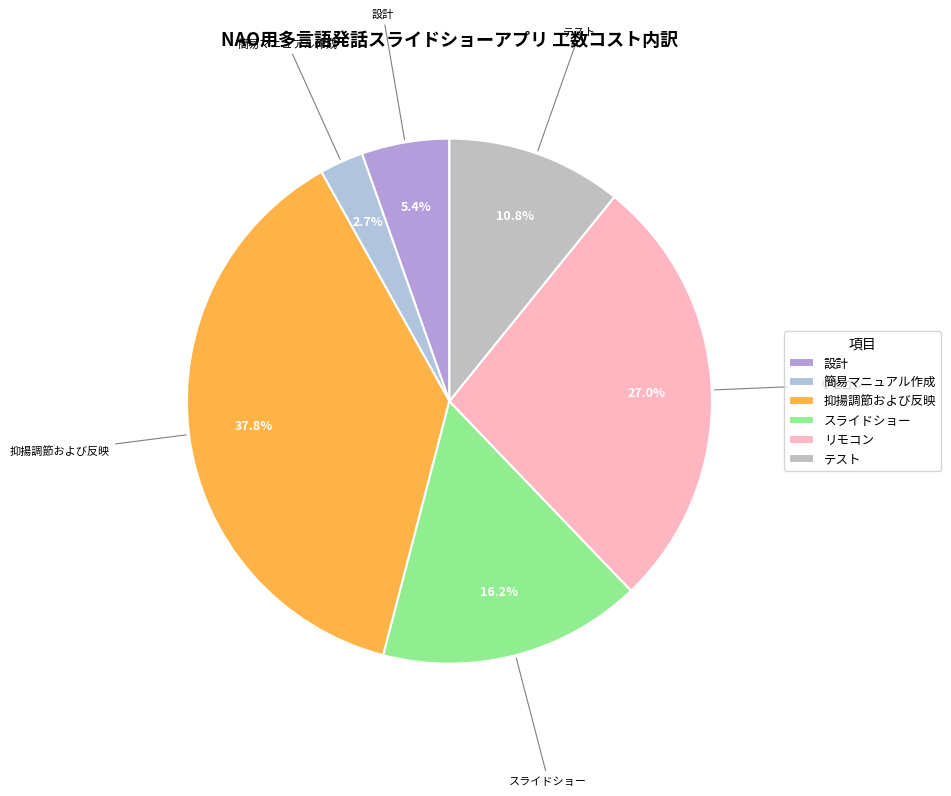

Do 設計 and リモコン together represent more than half of the pie?

No